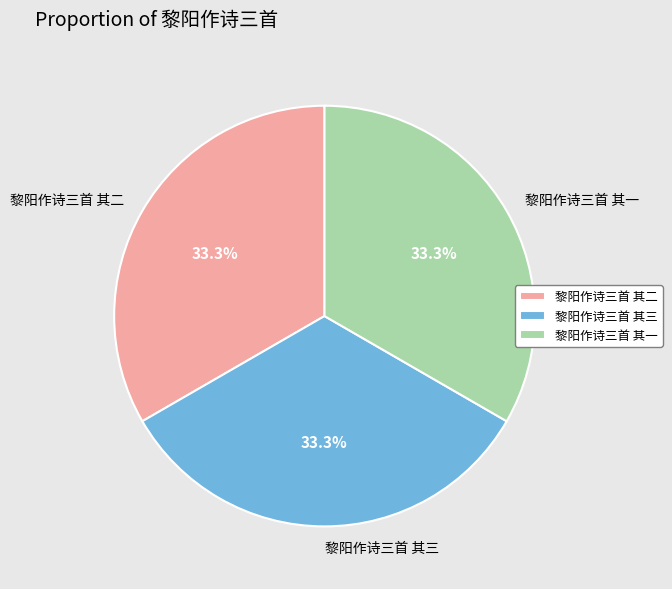

What is the ratio of the value at 黎阳作诗三首 其三 to the value at 黎阳作诗三首 其二?

1.0